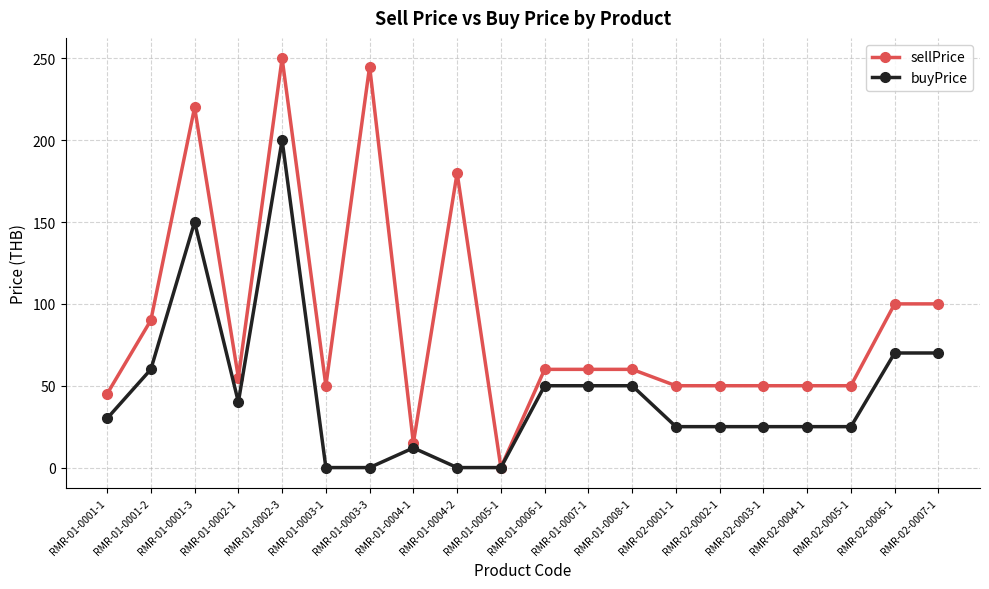

What is the total value across all series at RMR-01-0006-1?

110